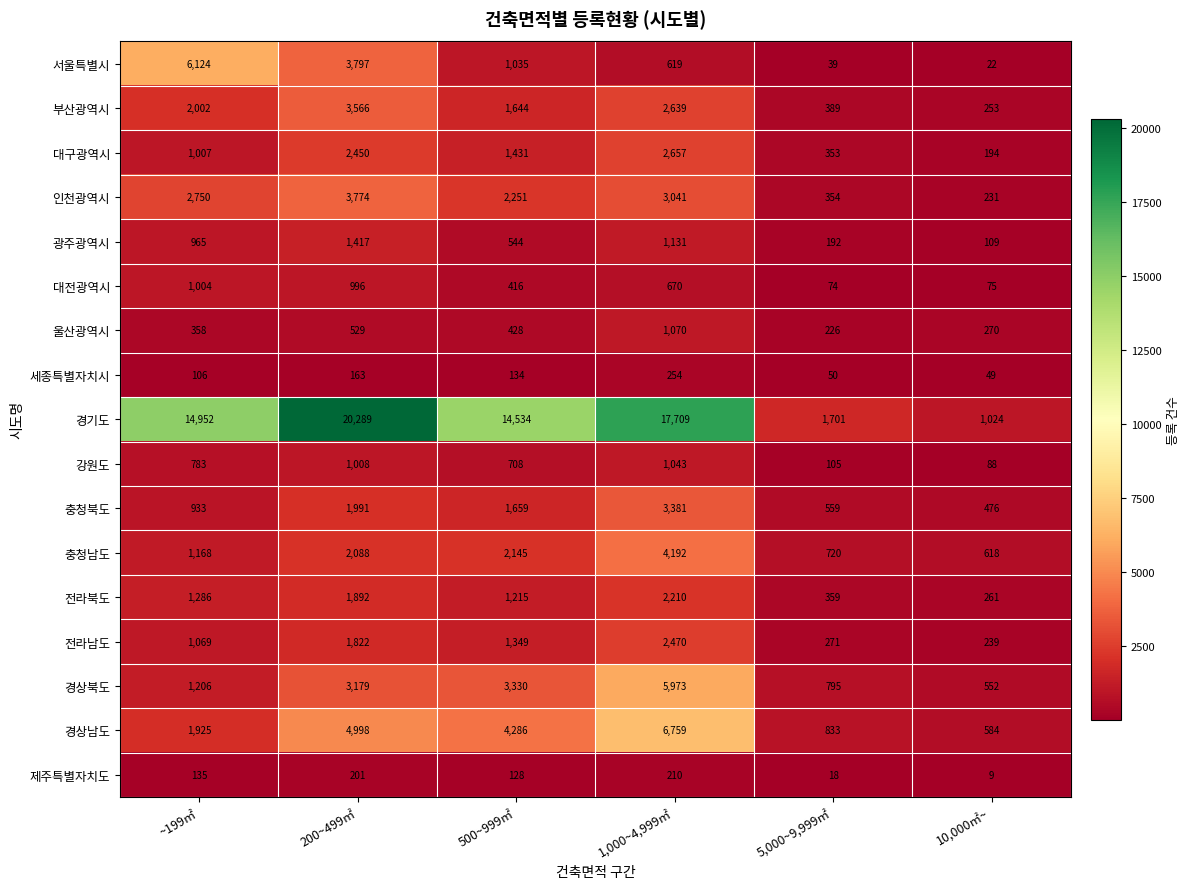

Is it true that 인천광역시 equals 1089 at 500~999㎡?

False